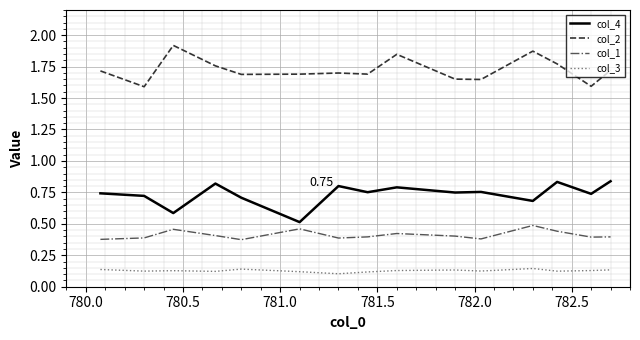

Rank the series by their maximum value, from lowest to highest.

col_3, col_1, col_4, col_2